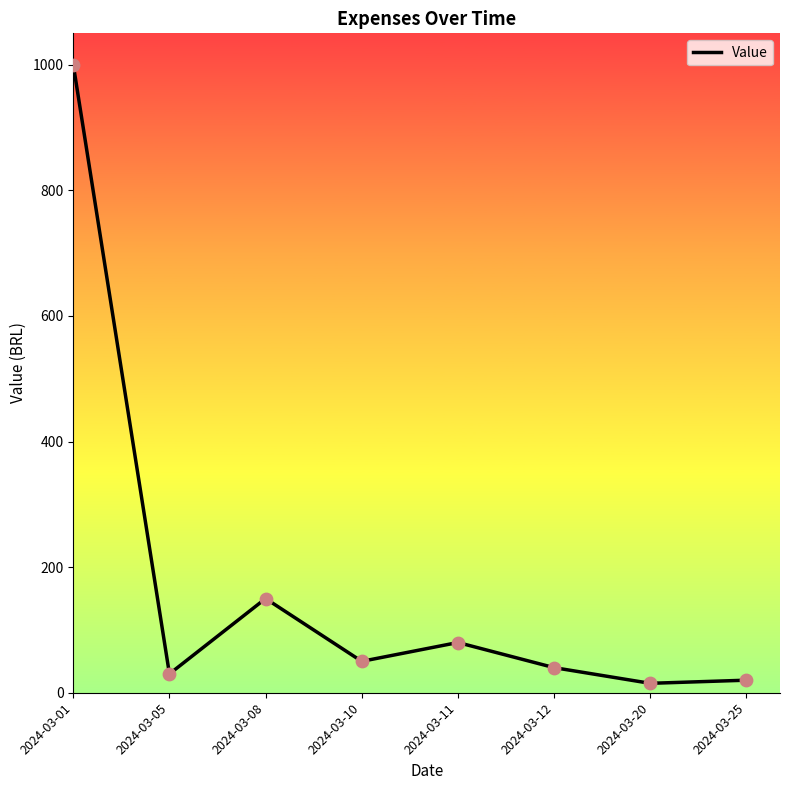

Between 2024-03-08 and 2024-03-10, which is larger?

2024-03-08